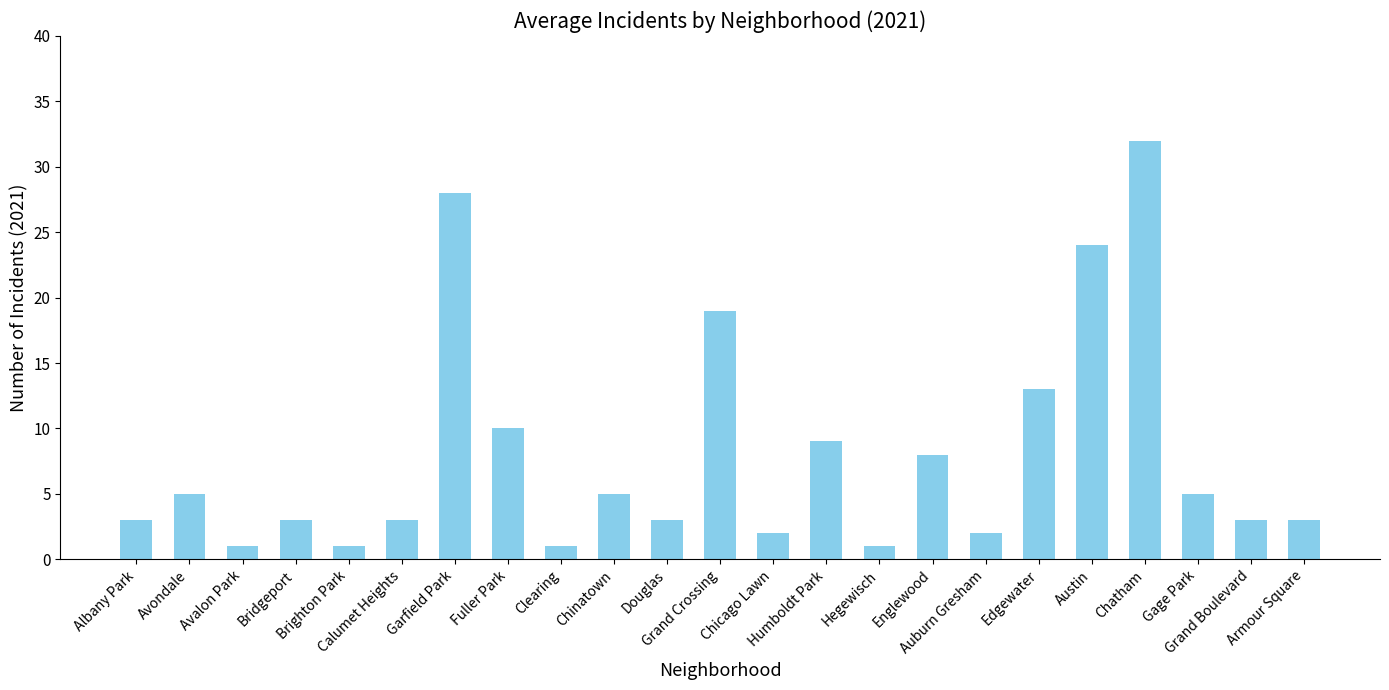

What is the ratio of the value at Douglas to the value at Chinatown?

0.6